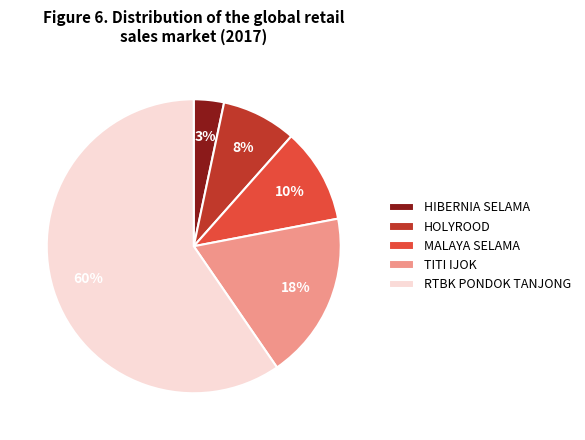

Is there a majority slice in this chart?

Yes